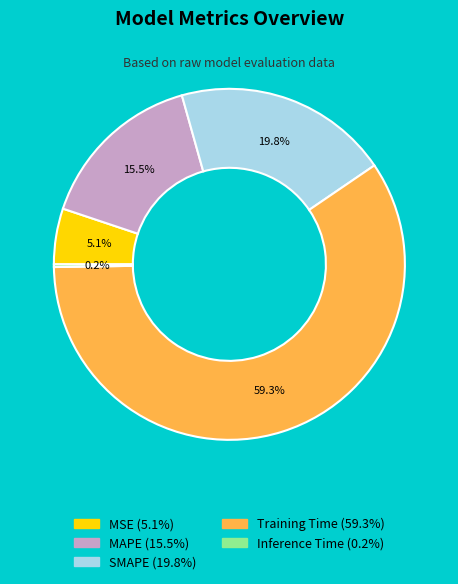

What percentage is NOT represented by MSE?

94.9%